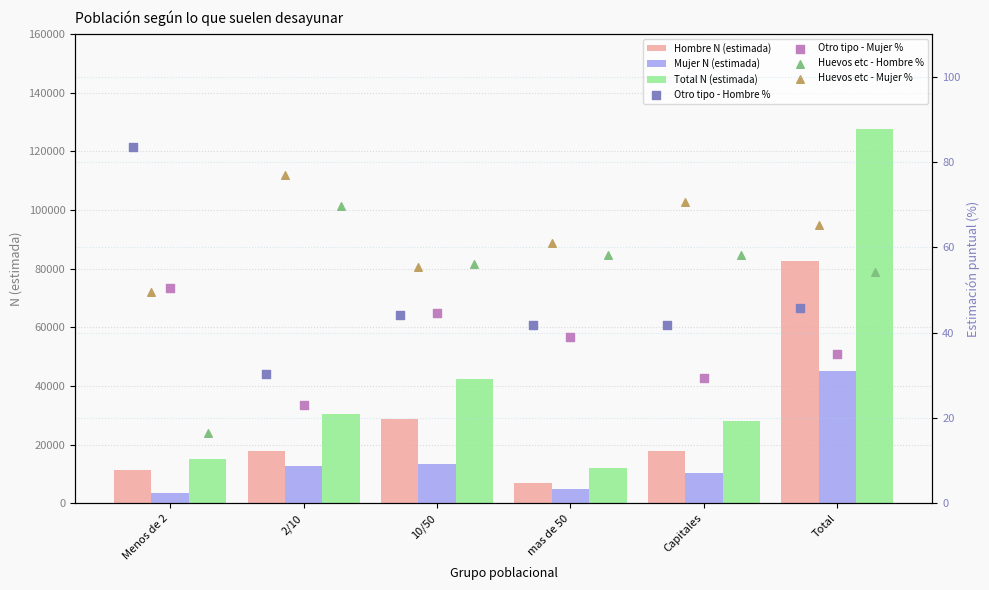

Is the value of Hombre N (estimada) at Menos de 2 greater than the value of Total N (estimada) at 10/50?

No